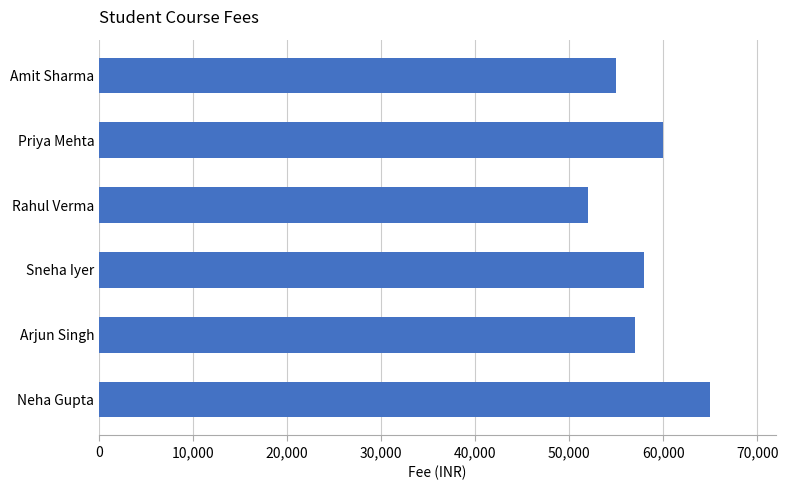

How many bars are there in total?

6